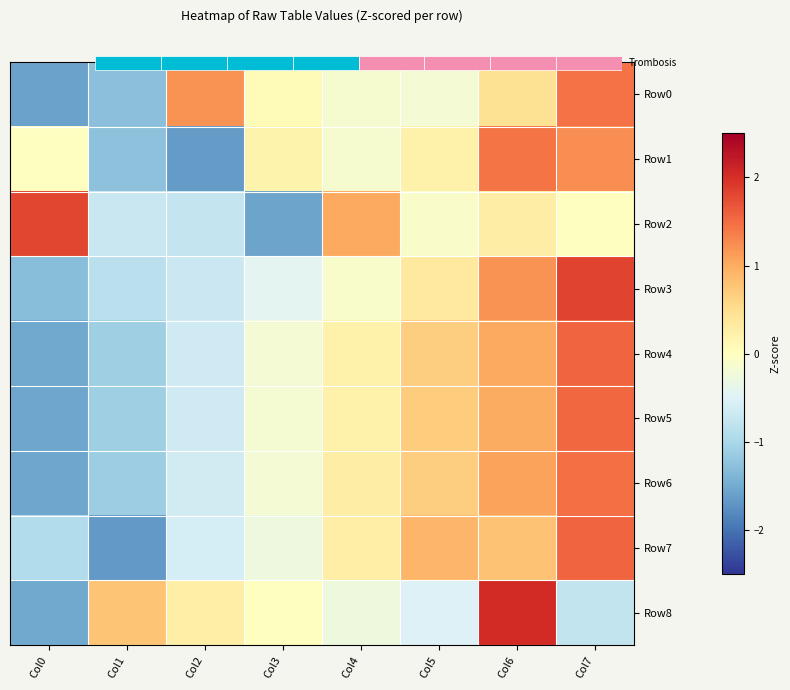

Which series changed the most between Col3 and Col4?

Row2